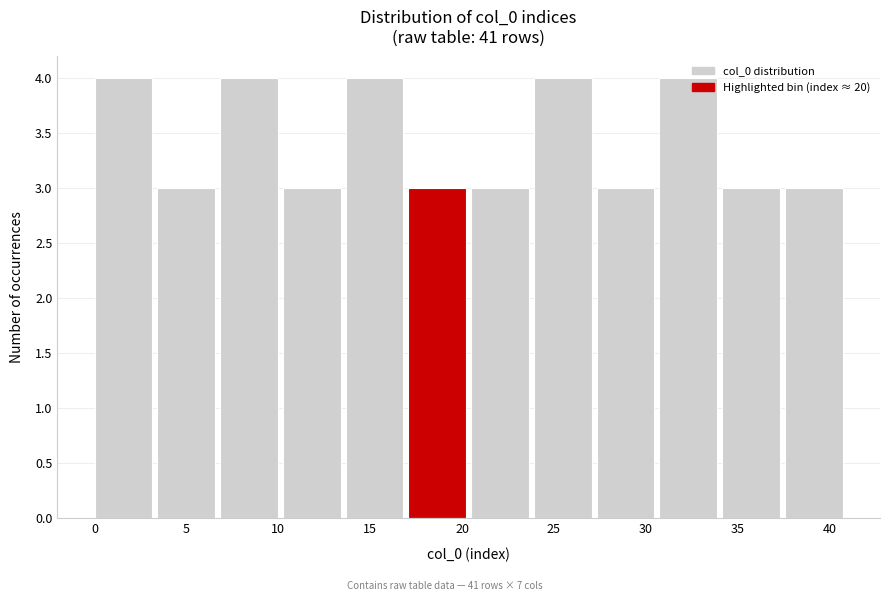

Reading left to right, list every bar in this chart as the range it spans on the x-axis followed by its height. Neither the bar edges nor the heights are printed on the chart, so give them approximately, as read against the axes.

0.0 to 3.5: 4
3.5 to 7.0: 3
7.0 to 10.5: 4
10.5 to 13.5: 3
13.5 to 17.0: 4
17.0 to 20.5: 3
20.5 to 24.0: 3
24.0 to 27.5: 4
27.5 to 31.0: 3
31.0 to 34.0: 4
34.0 to 37.5: 3
37.5 to 41.0: 3